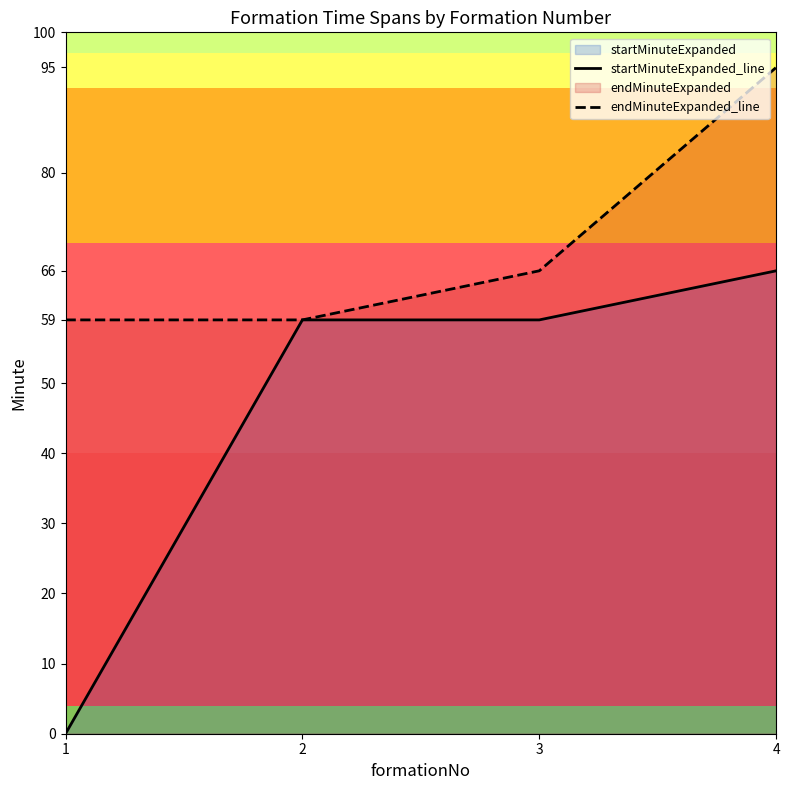

At 1, list the series in order from largest to smallest.

endMinuteExpanded_line, startMinuteExpanded_line